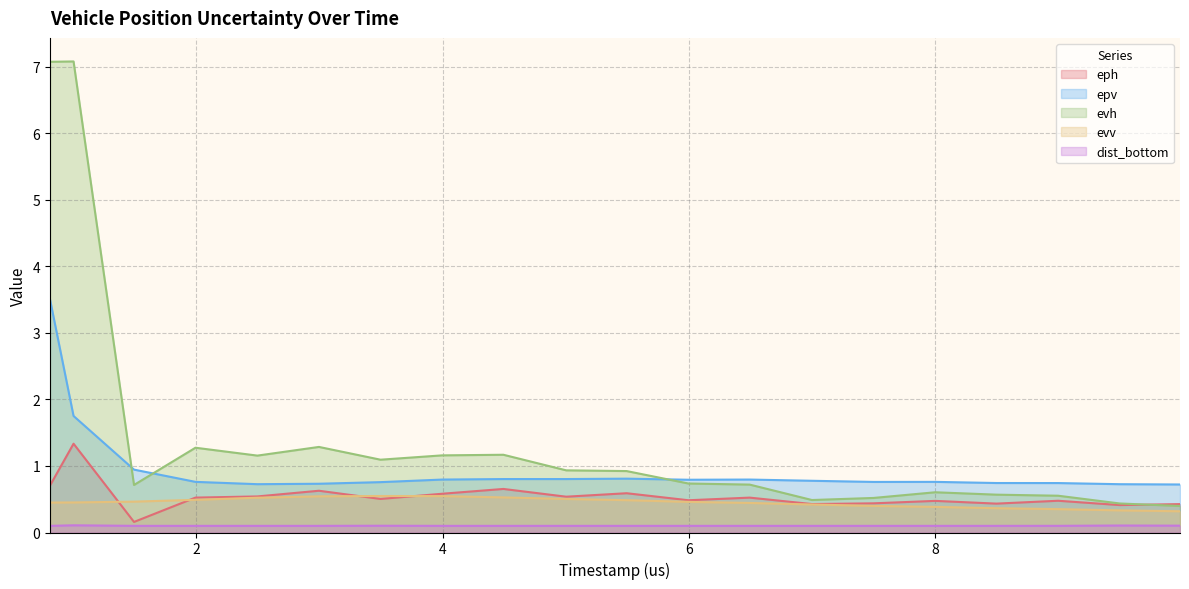

List the series in order of their peak value, lowest first.

dist_bottom, evv, eph, epv, evh